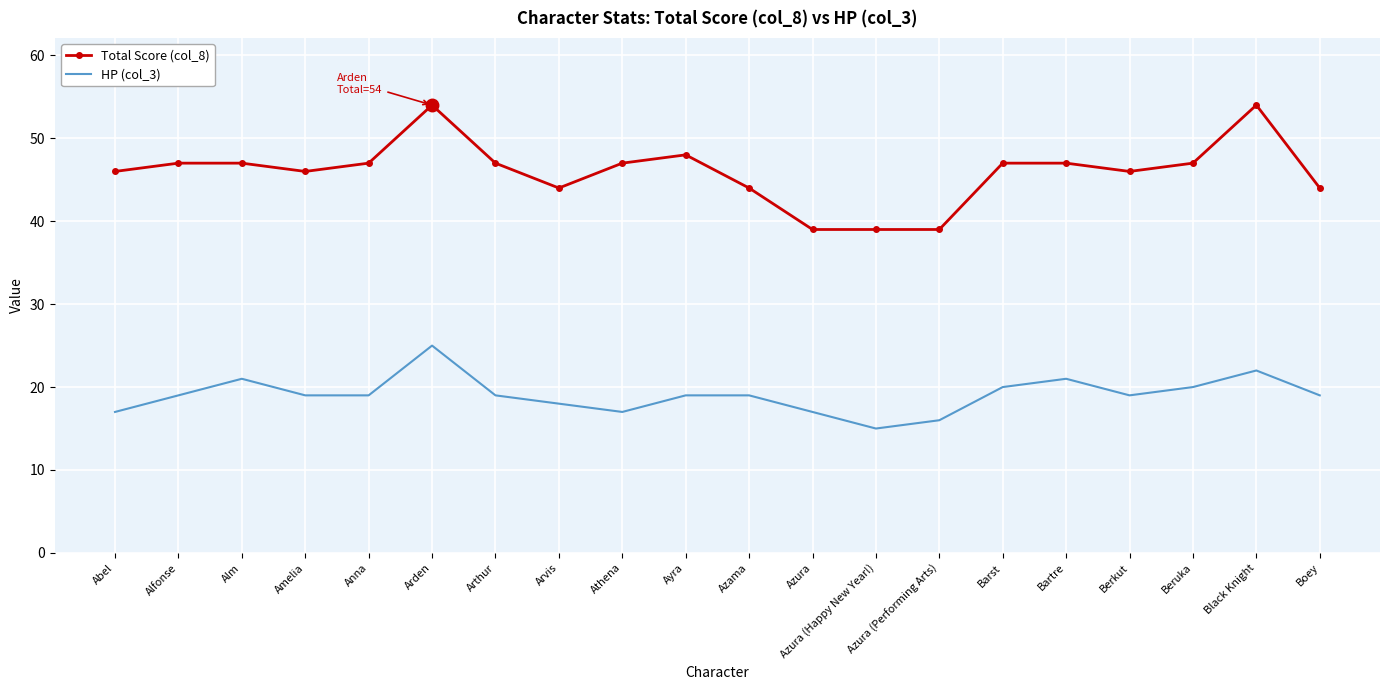

What is the difference between the second highest and minimum values in the Total Score (col_8) series?

15